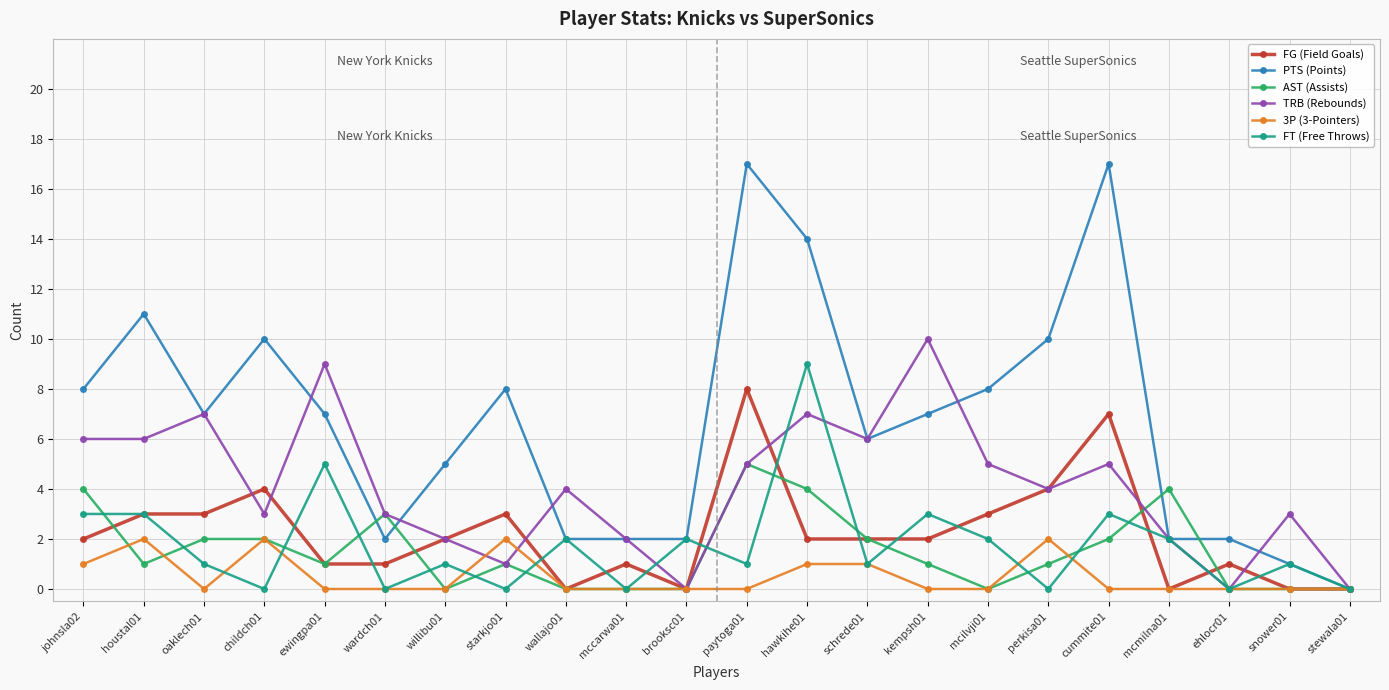

Does the chart display data point markers on the line(s)?

Yes